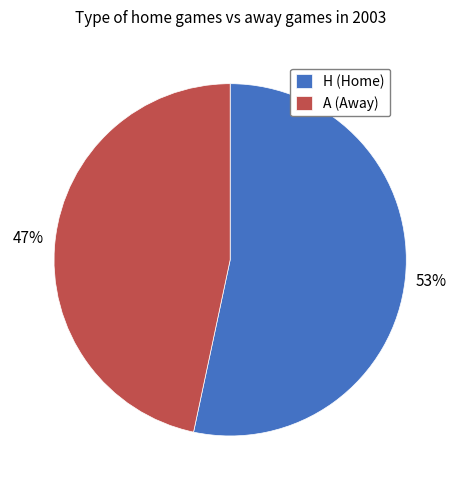

Combined, do A (Away) and H (Home) account for over 50%?

Yes